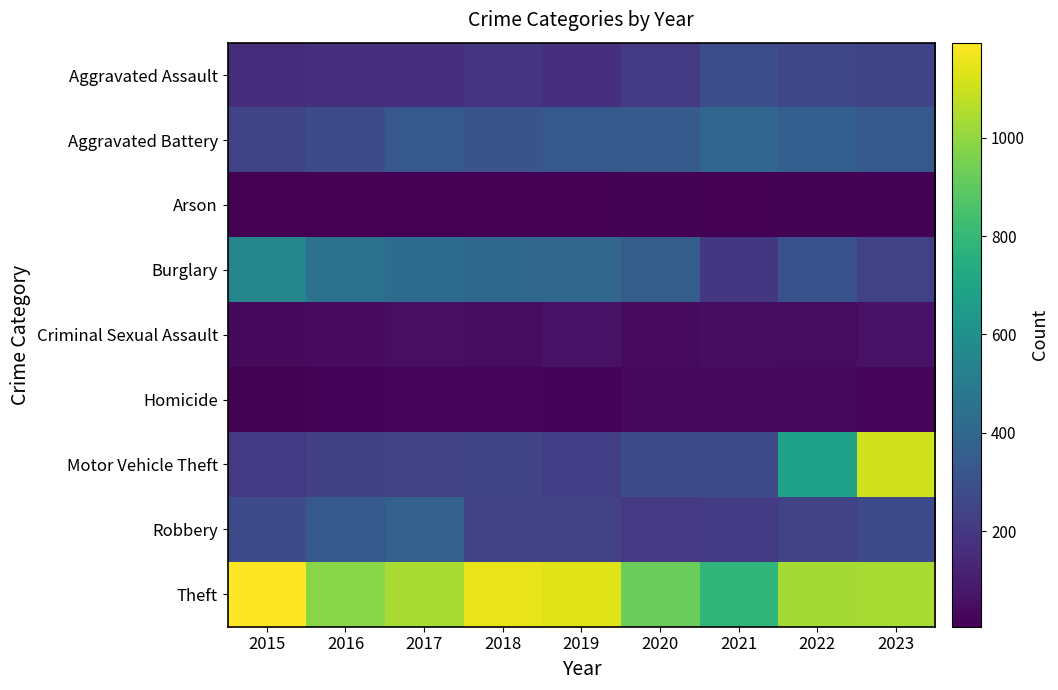

What is the spread (max minus min) of values at 2017?

1037